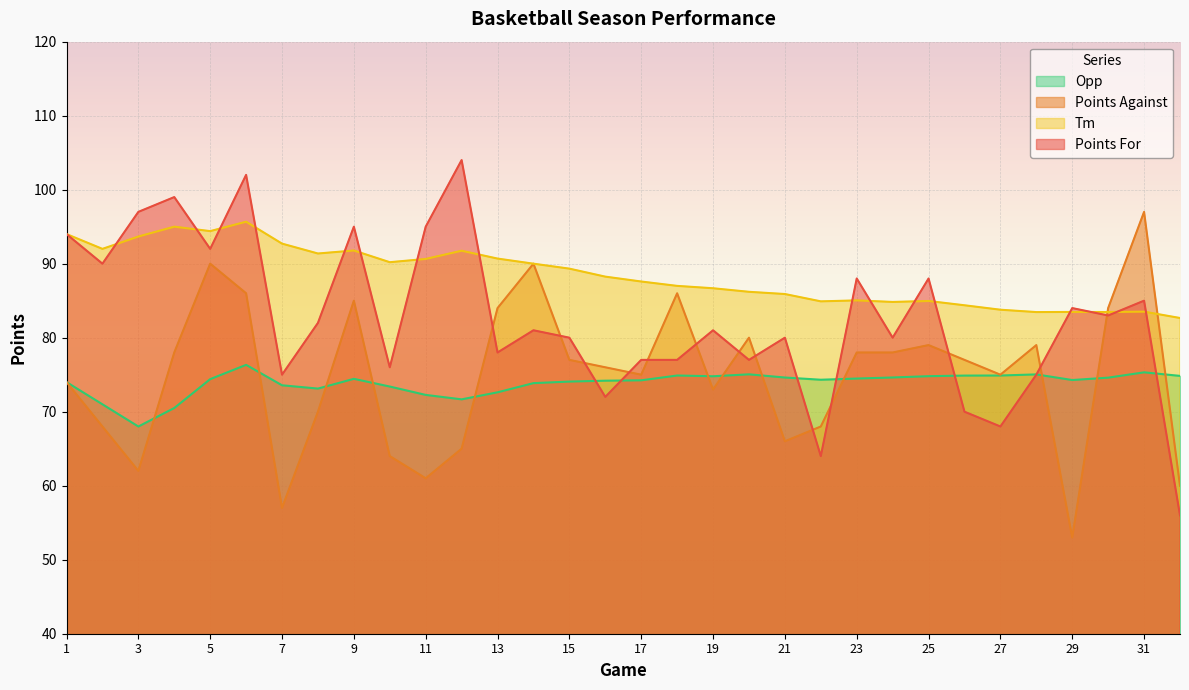

The value of Points For at 13 is 18.2. True or false?

False